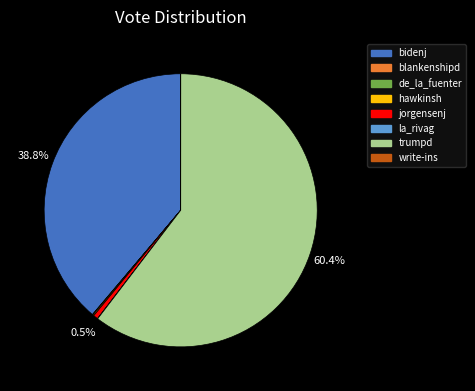

Which category accounts for the majority?

trumpd